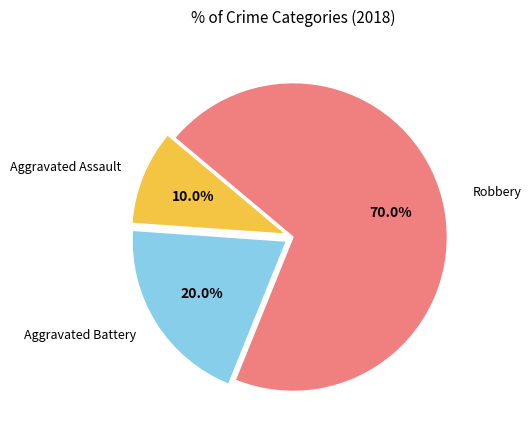

Is there a majority slice in this chart?

Yes